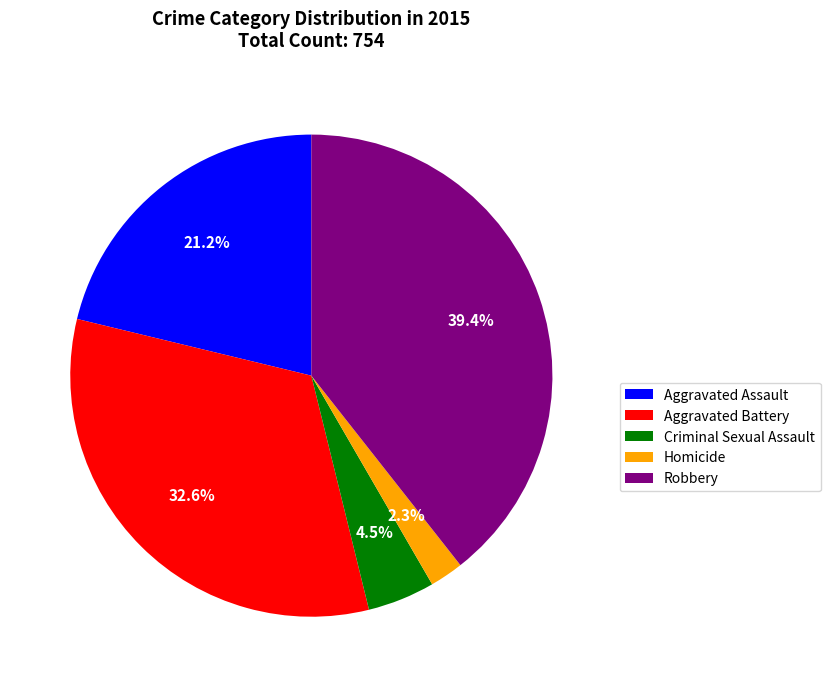

Which slice is the largest?

Robbery